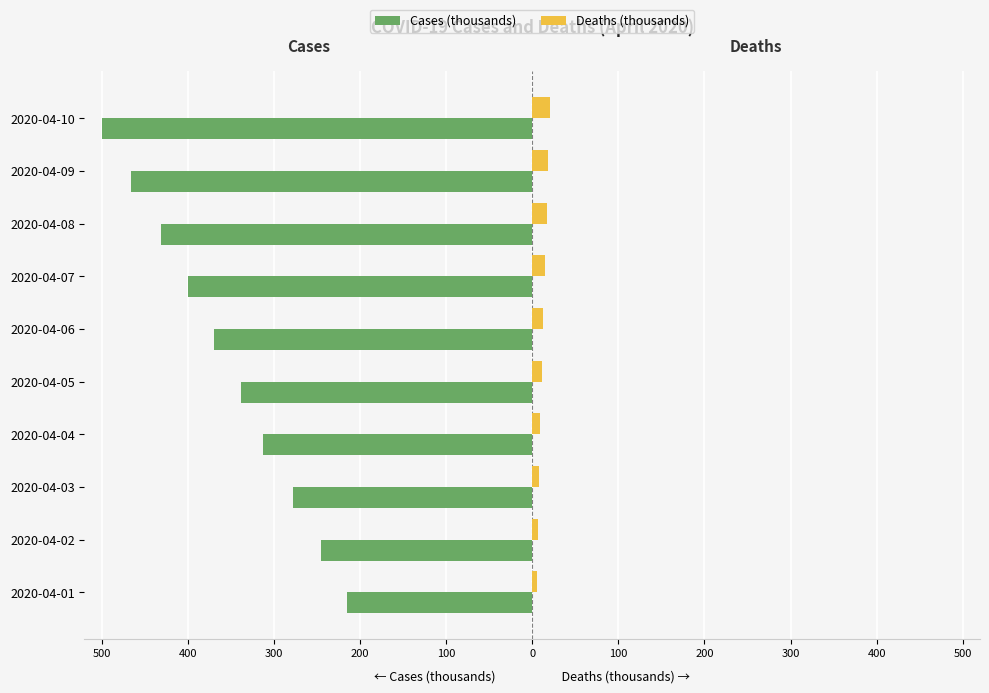

What is the sum of all Deaths (thousands) values?

123.7